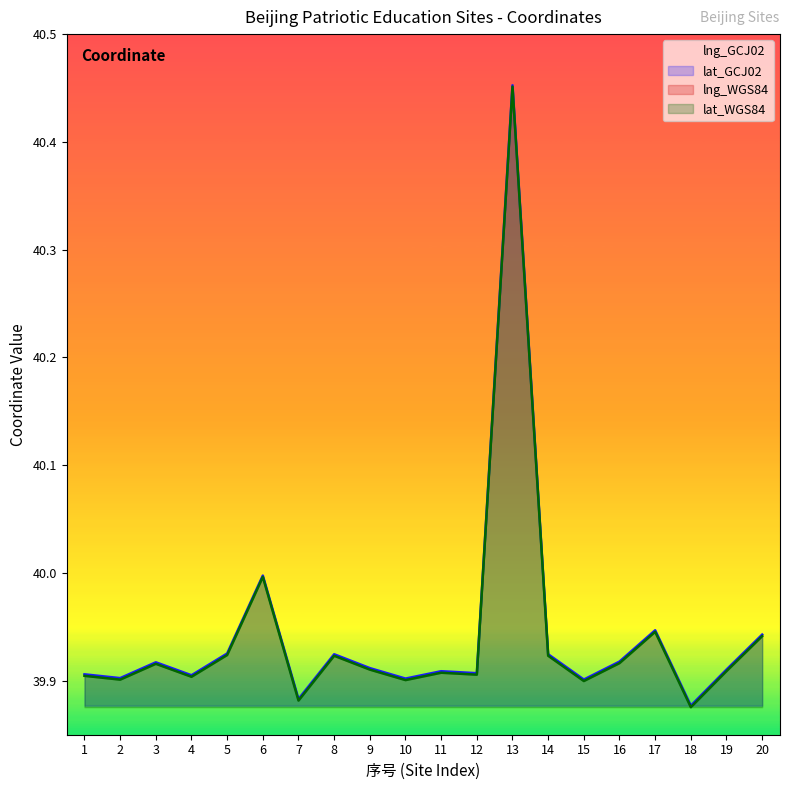

Reading left to right, what are all the values shown in this chart?

lng_GCJ02: 116.4	116.4	116.4	116.4	116.4	116.5	116.4	116.4	116.4	116.4	116.4	116.4	116.0	116.4	116.4	116.4	116.4	116.4	116.4	116.4
lat_GCJ02: 39.9	39.9	39.9	39.9	39.9	40.0	39.9	39.9	39.9	39.9	39.9	39.9	40.5	39.9	39.9	39.9	39.9	39.9	39.9	39.9
lng_WGS84: 116.4	116.4	116.4	116.4	116.4	116.5	116.4	116.4	116.4	116.4	116.4	116.4	116.0	116.4	116.4	116.4	116.4	116.4	116.4	116.4
lat_WGS84: 39.9	39.9	39.9	39.9	39.9	40.0	39.9	39.9	39.9	39.9	39.9	39.9	40.5	39.9	39.9	39.9	39.9	39.9	39.9	39.9